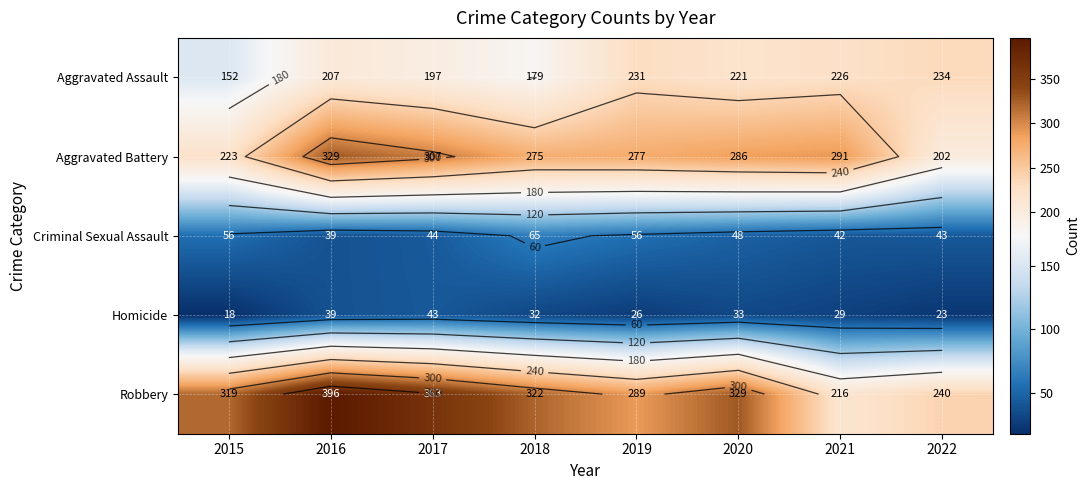

True or false: Aggravated Assault has a value of 179 at 2018.

True